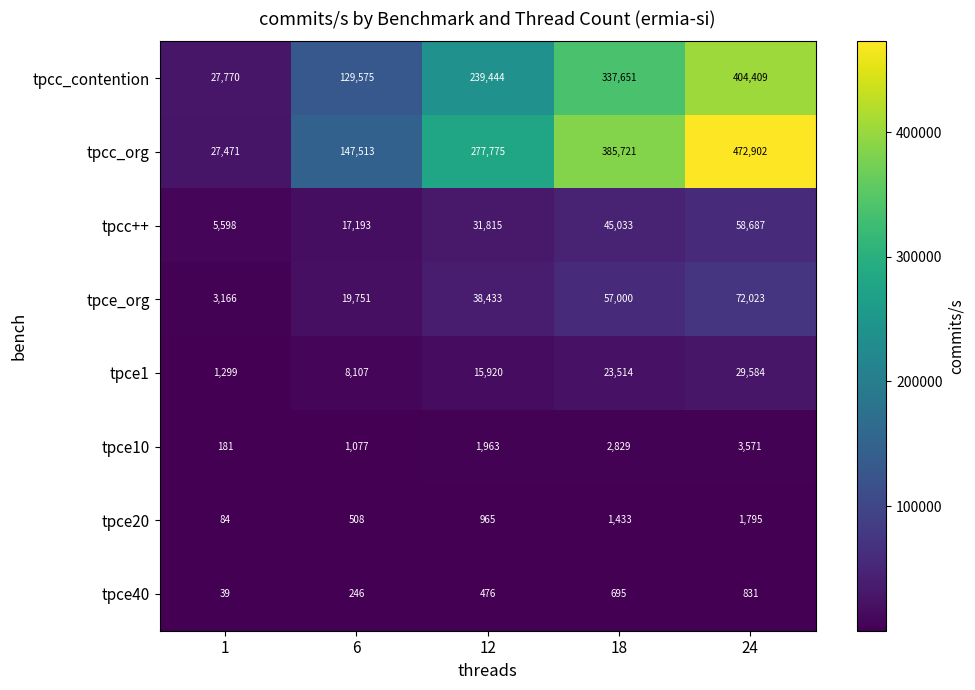

How many distinct data groups are displayed?

8